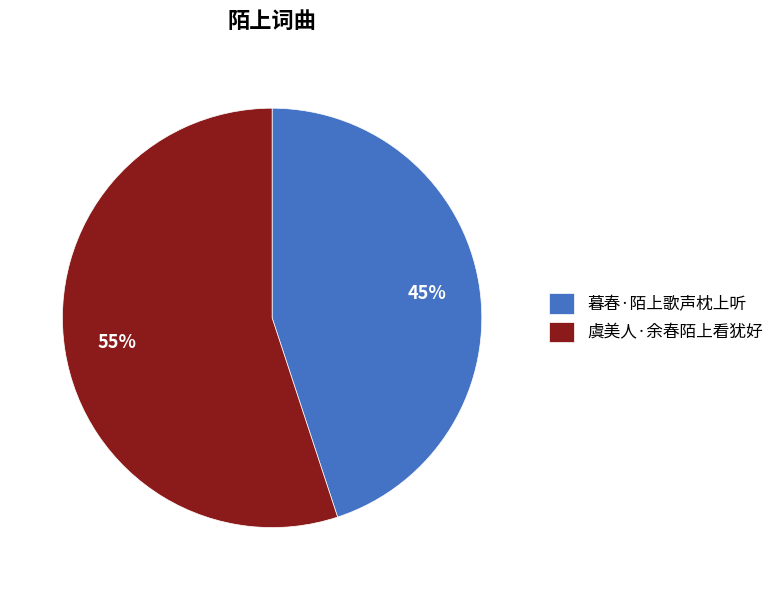

Is it true that 虞美人·余春陌上看犹好 is 68% of the pie?

False